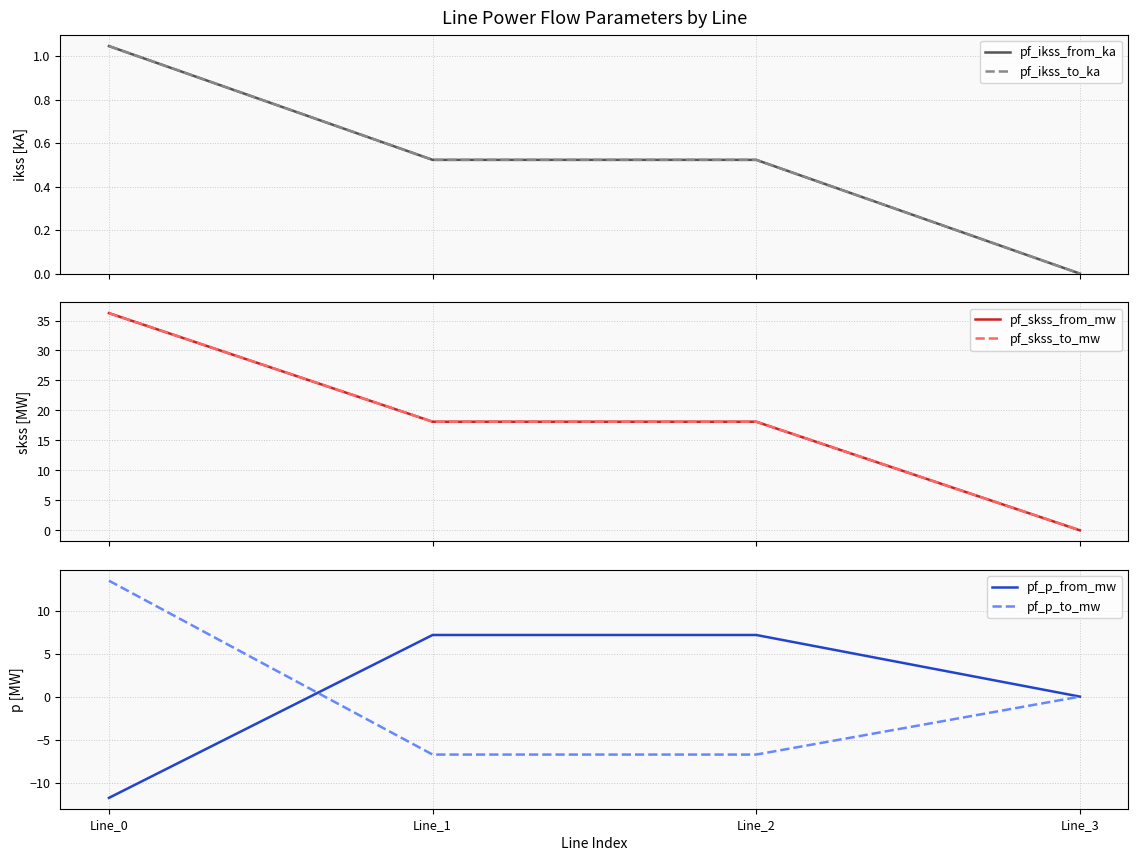

Which series changed the most between Line_2 and Line_3?

pf_skss_from_mw